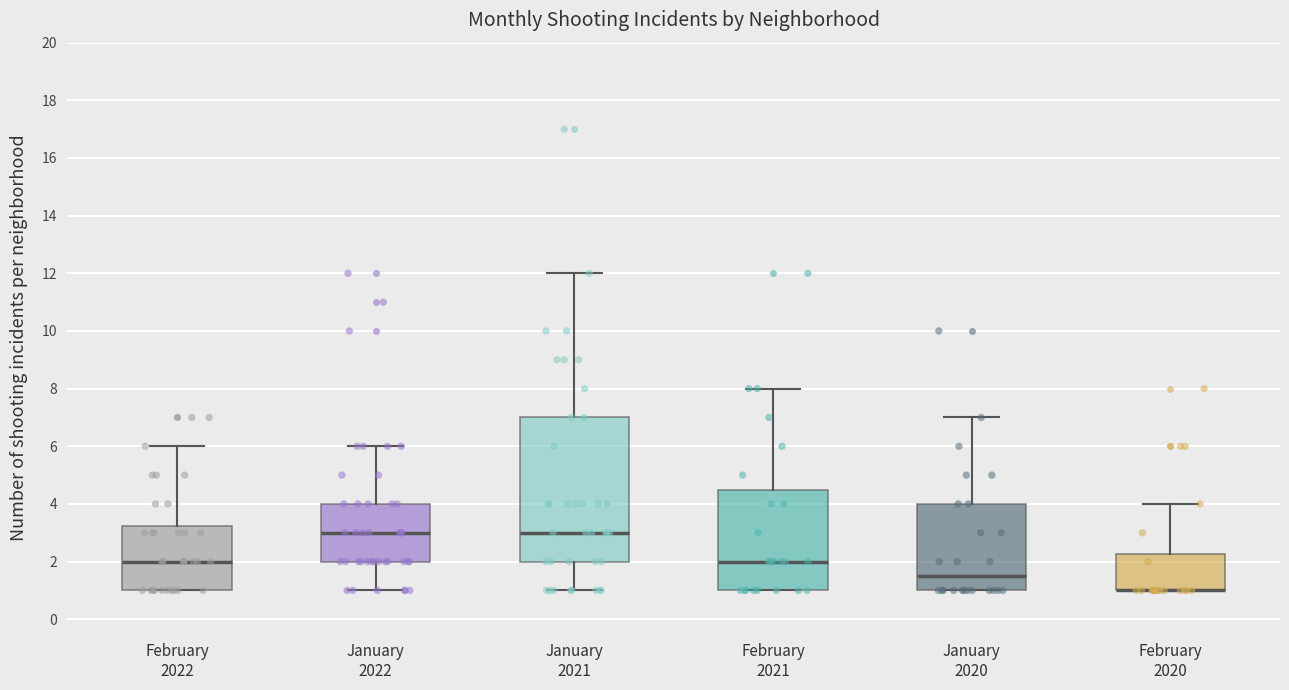

Reading left to right, transcribe this box plot: for each box, give where its median line is, the range the box spans, and where its two whiskers end, as read against the y-axis. The values are not printed on the chart, so give them approximately, as read against the axis.

February 2022: median 2.0, box 1.0 to 3.2, whiskers 1.0 to 6.0
January 2022: median 3.0, box 2.0 to 4.0, whiskers 1.0 to 6.0
January 2021: median 3.0, box 2.0 to 7.0, whiskers 1.0 to 12.0
February 2021: median 2.0, box 1.0 to 4.6, whiskers 1.0 to 8.0
January 2020: median 1.6, box 1.0 to 4.0, whiskers 1.0 to 7.0
February 2020: median 1.0 (drawn on the box's lower edge), box 1.0 to 2.2, whiskers 1.0 to 4.0